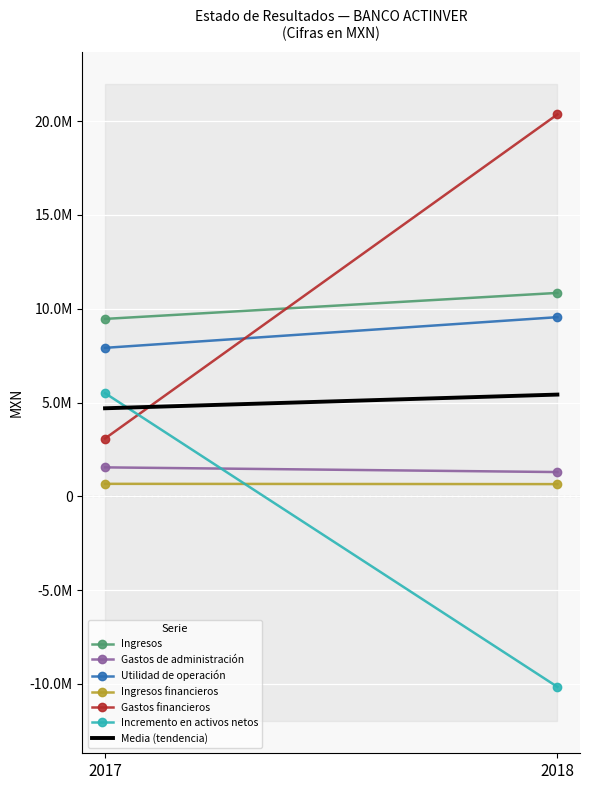

How many Gastos financieros values are between 3081000 and 20360000?

2